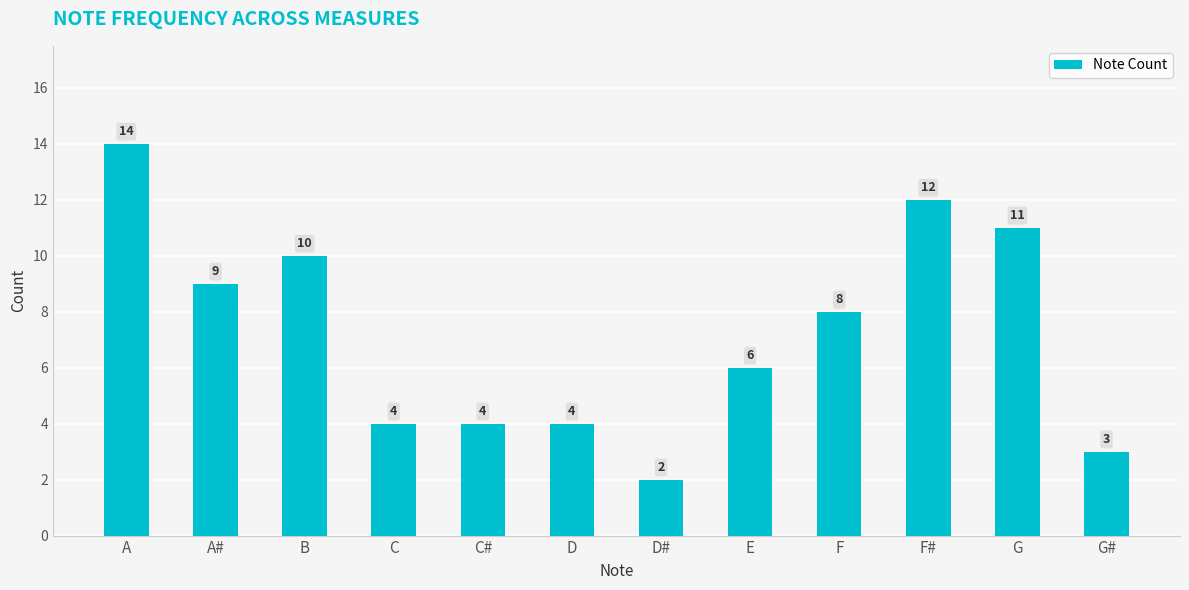

At which label does the data first exceed 8?

A